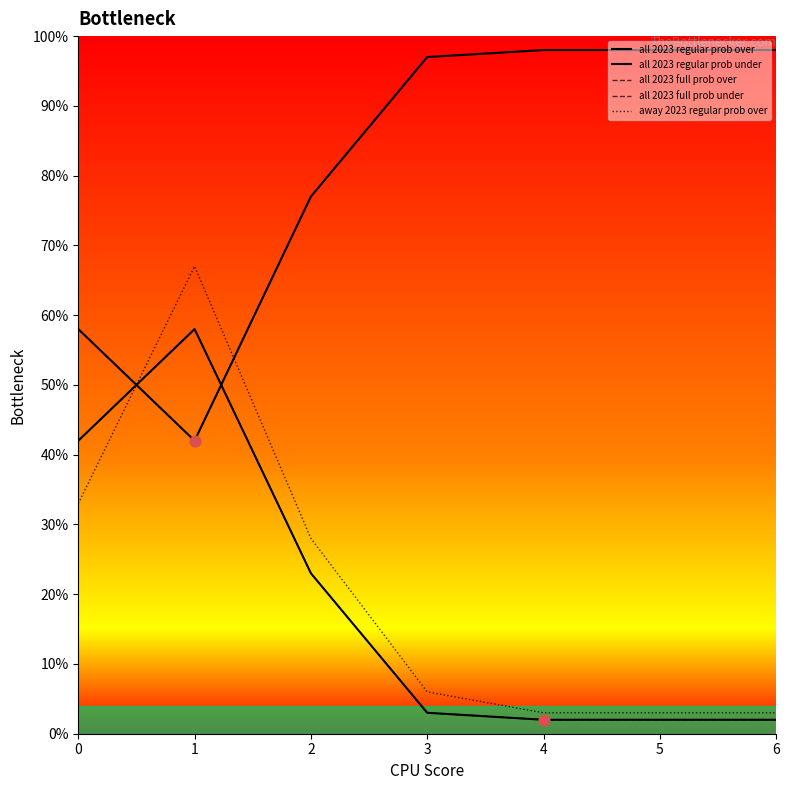

At which category is the sum across all series the highest?

1